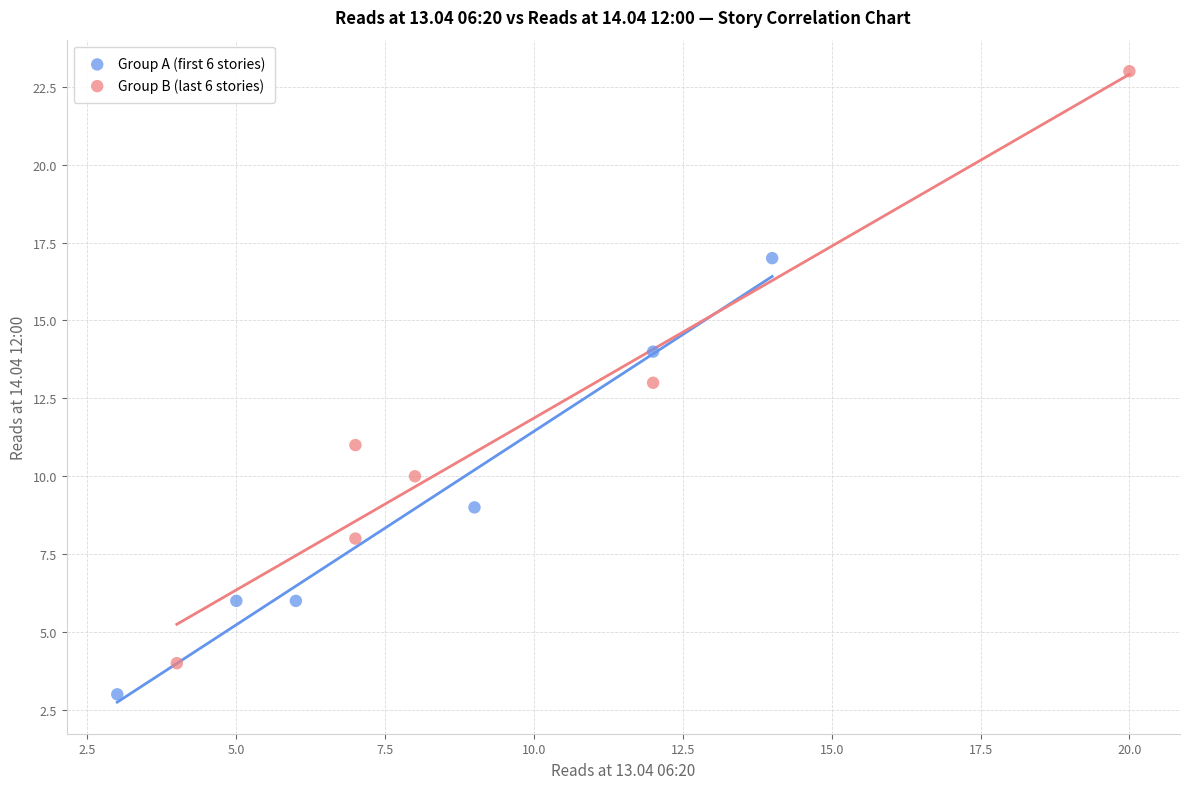

Which series has the widest spread of Y values?

Group B (last 6 stories)